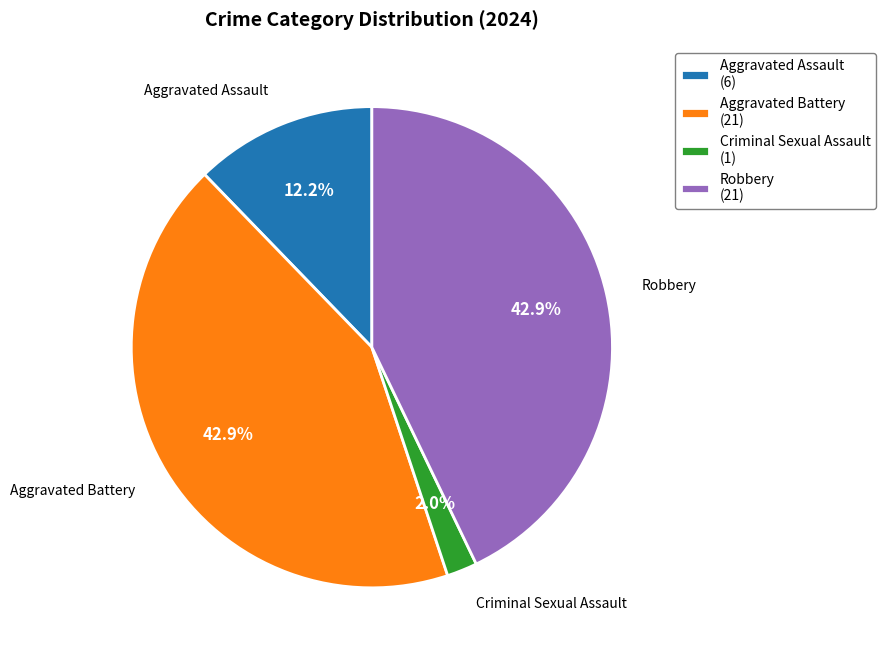

Which category has the smallest portion of the pie?

Criminal Sexual Assault (1)